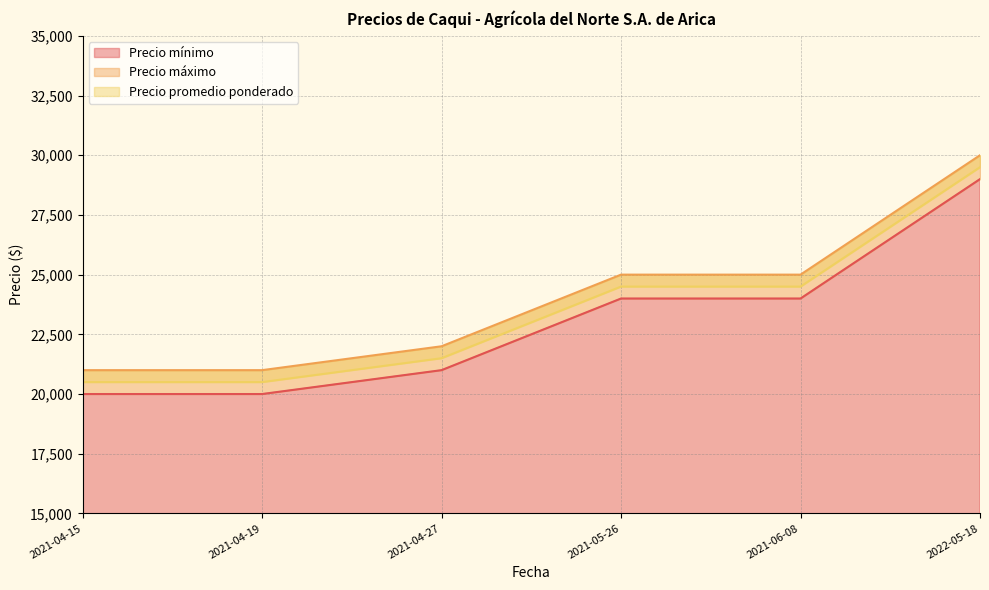

Rank the series by their average value, from lowest to highest.

Precio mínimo, Precio promedio ponderado, Precio máximo